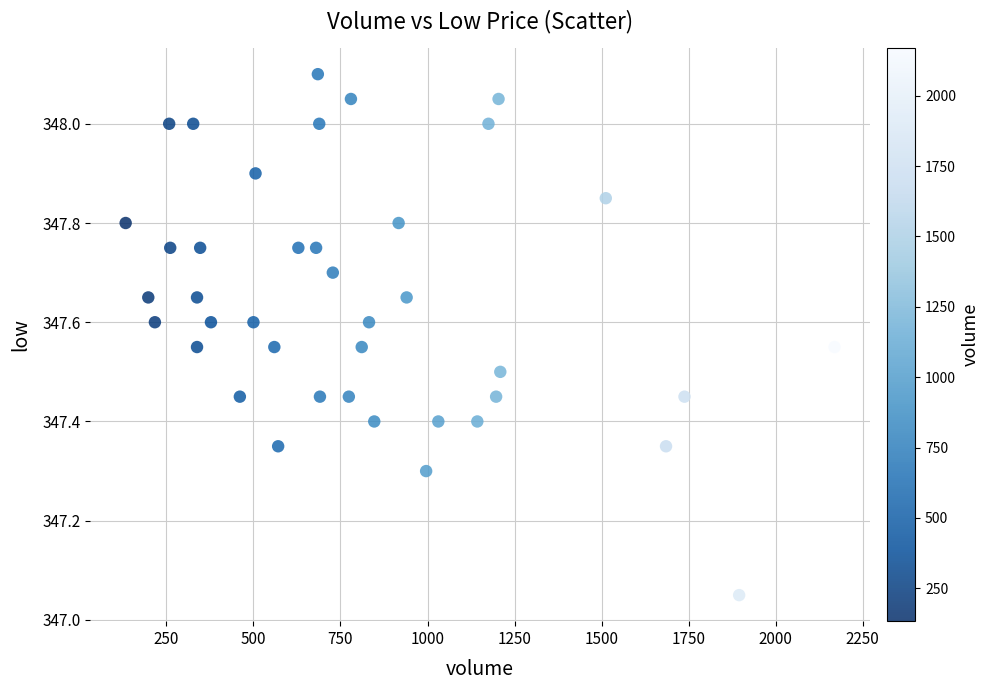

What is the range of X values (max minus min)?

2036.0